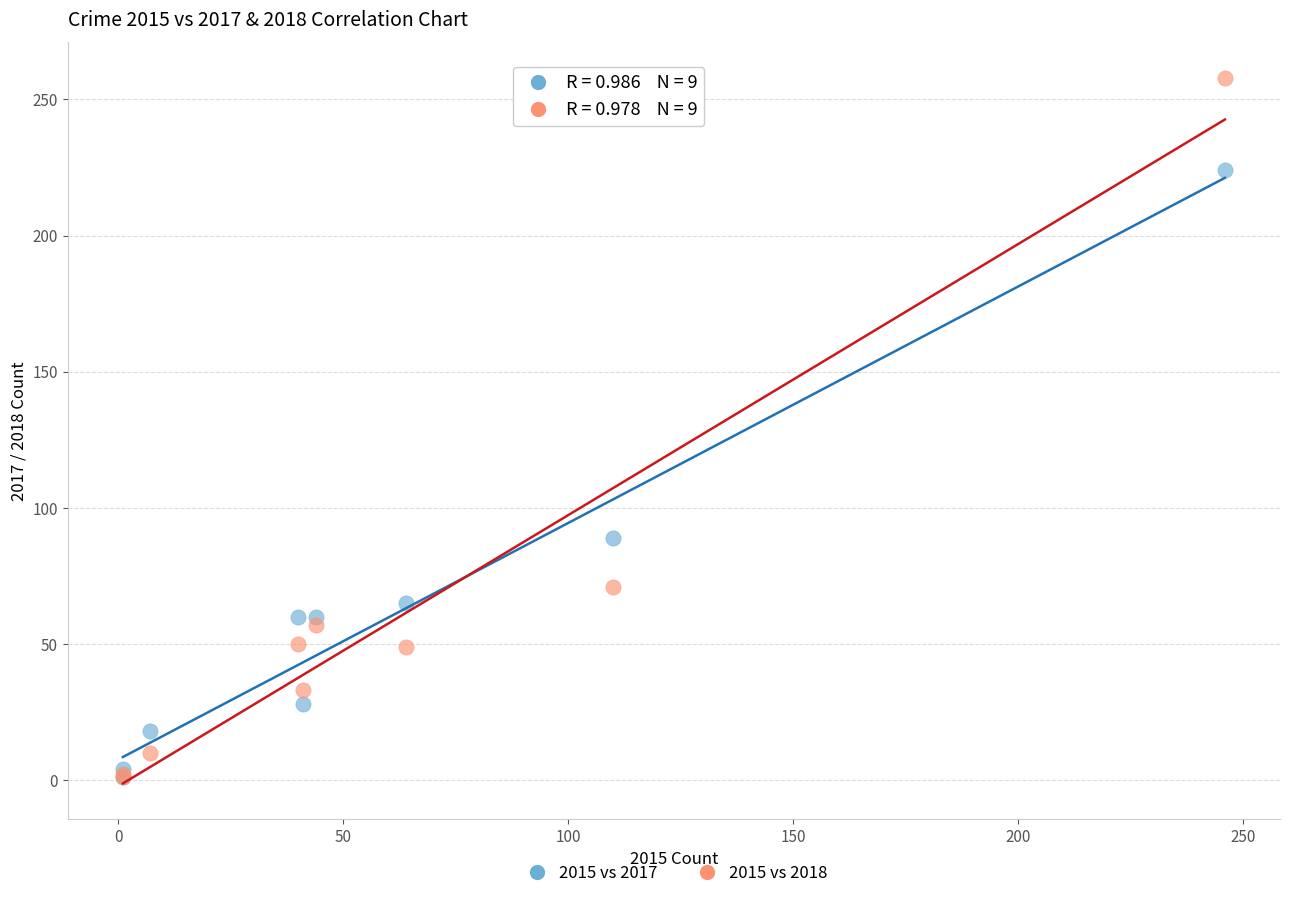

Across all series, what Y value is closest to 129?

89